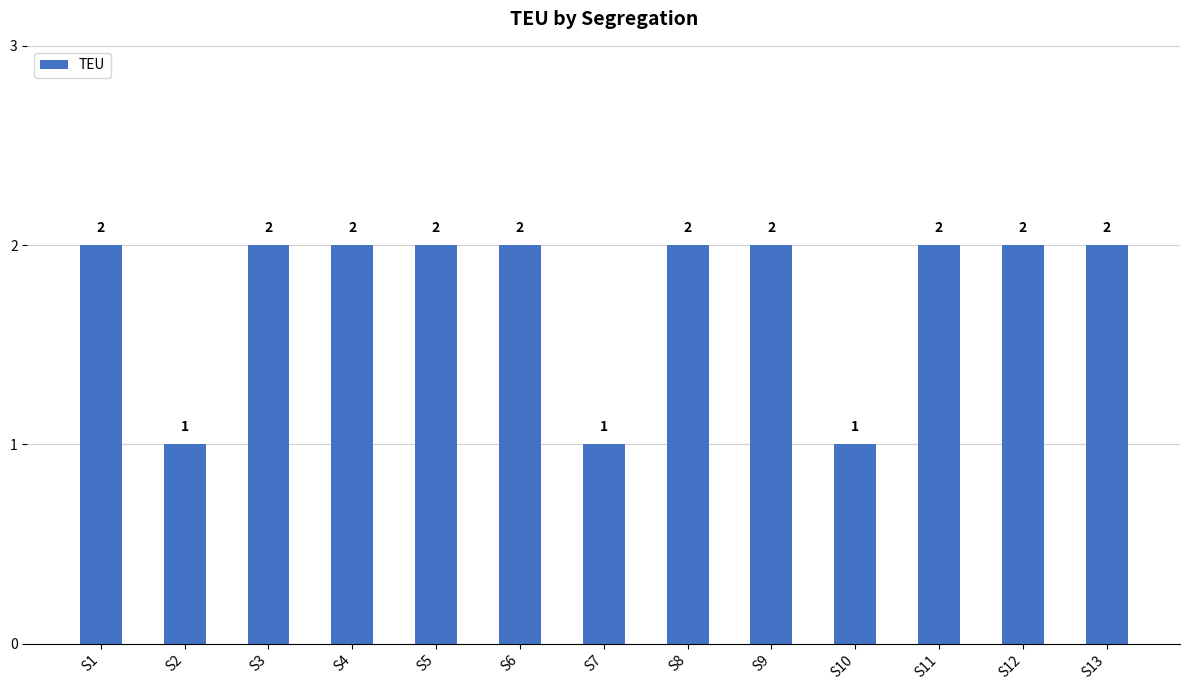

What is the sum of all values?

23